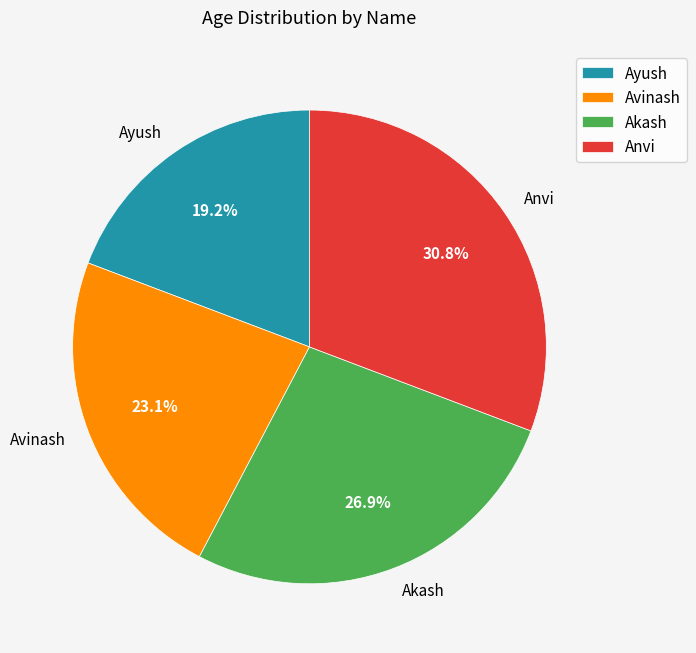

Rank the categories by value from highest to lowest.

Anvi, Akash, Avinash, Ayush